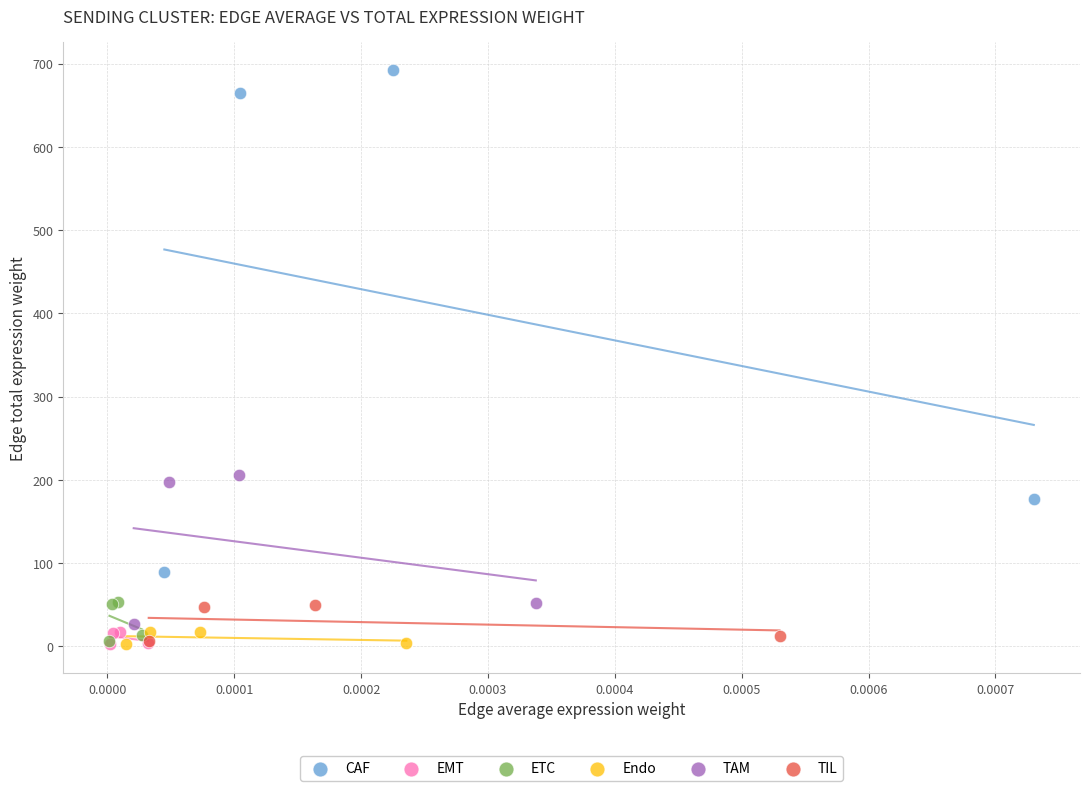

Which series has the widest spread of Y values?

CAF